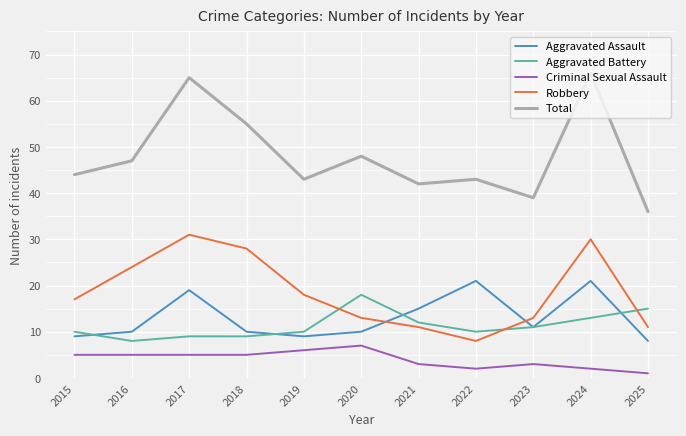

Reading right to left, list all the values displayed in this chart.

Aggravated Assault: 2025=8	2024=21	2023=11	2022=21	2021=15	2020=10	2019=9	2018=10	2017=19	2016=10	2015=9
Aggravated Battery: 2025=15	2024=13	2023=11	2022=10	2021=12	2020=18	2019=10	2018=9	2017=9	2016=8	2015=10
Criminal Sexual Assault: 2025=1	2024=2	2023=3	2022=2	2021=3	2020=7	2019=6	2018=5	2017=5	2016=5	2015=5
Robbery: 2025=11	2024=30	2023=13	2022=8	2021=11	2020=13	2019=18	2018=28	2017=31	2016=24	2015=17
Total: 2025=36	2024=66	2023=39	2022=43	2021=42	2020=48	2019=43	2018=55	2017=65	2016=47	2015=44